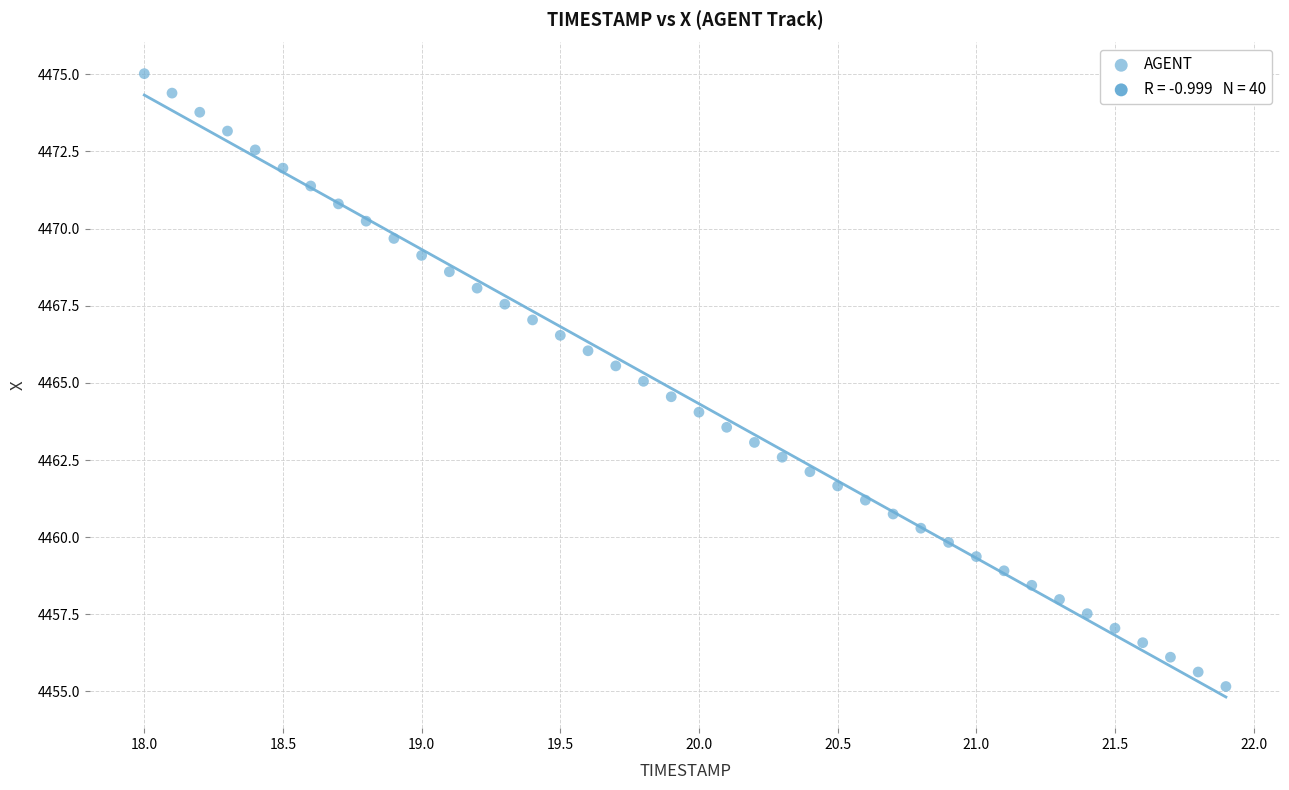

What is the range of Y values (max minus min)?

19.9